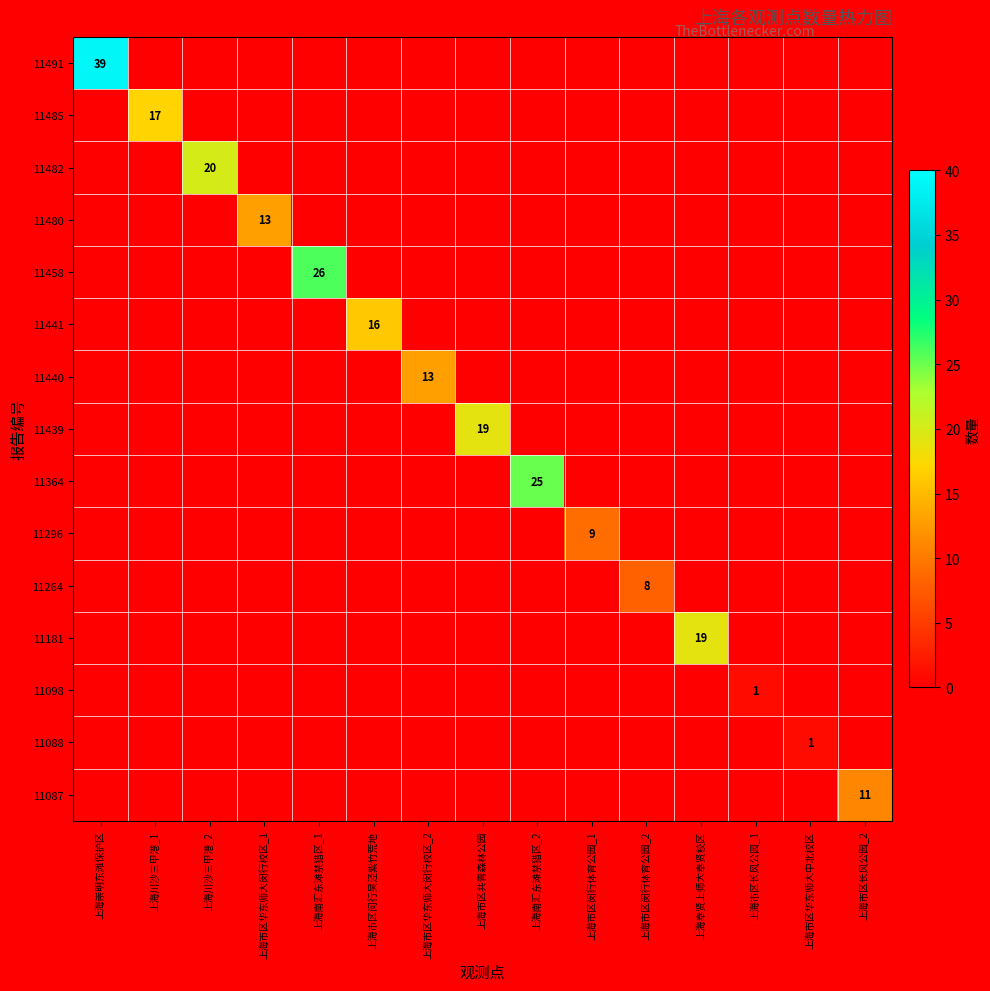

Which series changed the most between 上海市区闵行体育公园_2 and 上海市区华东师大中北校区?

11264